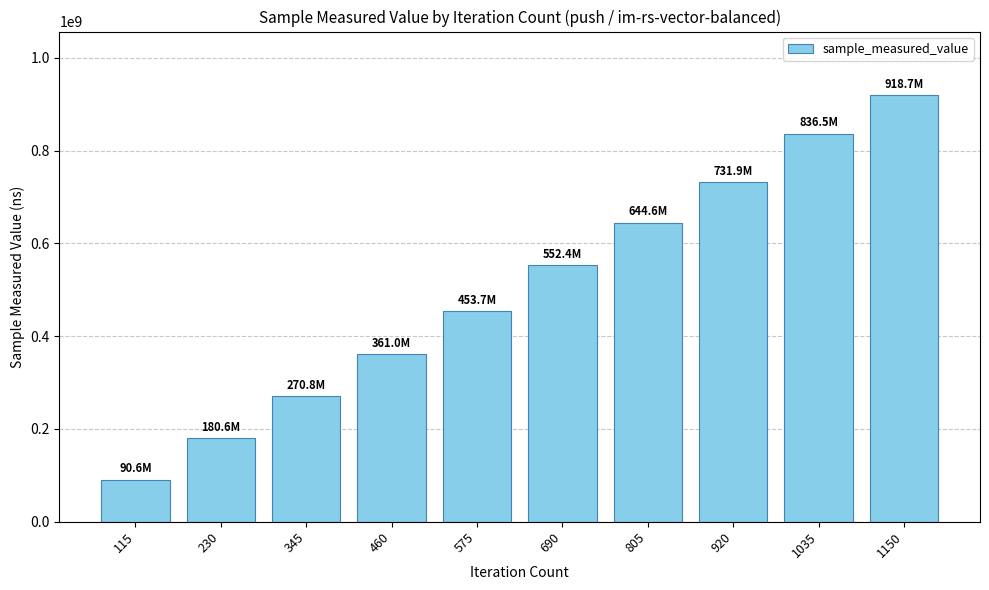

List the labels in order of value, largest first.

1150, 1035, 920, 805, 690, 575, 460, 345, 230, 115